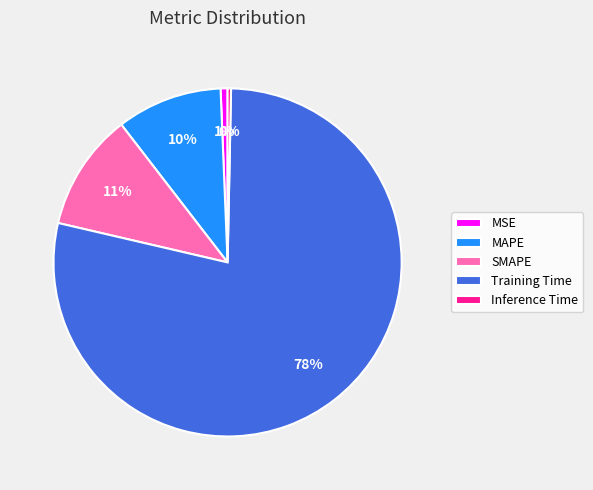

Is there any slice that represents more than half of the pie?

Yes